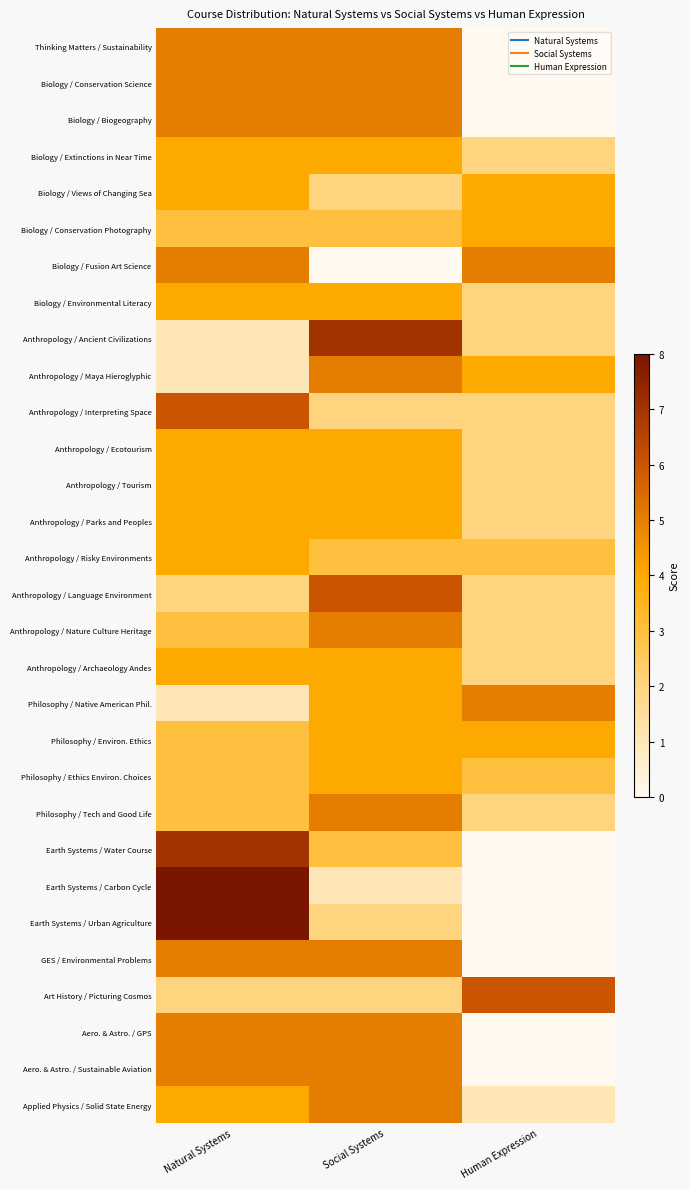

List the series in order of their peak value, lowest first.

Biology / Extinctions in Near Time, Biology / Views of Changing Sea, Biology / Conservation Photography, Biology / Environmental Literacy, Anthropology / Ecotourism, Anthropology / Tourism, Anthropology / Parks and Peoples, Anthropology / Risky Environments, Anthropology / Archaeology Andes, Philosophy / Environ. Ethics, Philosophy / Ethics Environ. Choices, Thinking Matters / Sustainability, Biology / Conservation Science, Biology / Biogeography, Biology / Fusion Art Science, Anthropology / Maya Hieroglyphic, Anthropology / Nature Culture Heritage, Philosophy / Native American Phil., Philosophy / Tech and Good Life, GES / Environmental Problems, Aero. & Astro. / GPS, Aero. & Astro. / Sustainable Aviation, Applied Physics / Solid State Energy, Anthropology / Interpreting Space, Anthropology / Language Environment, Art History / Picturing Cosmos, Anthropology / Ancient Civilizations, Earth Systems / Water Course, Earth Systems / Carbon Cycle, Earth Systems / Urban Agriculture